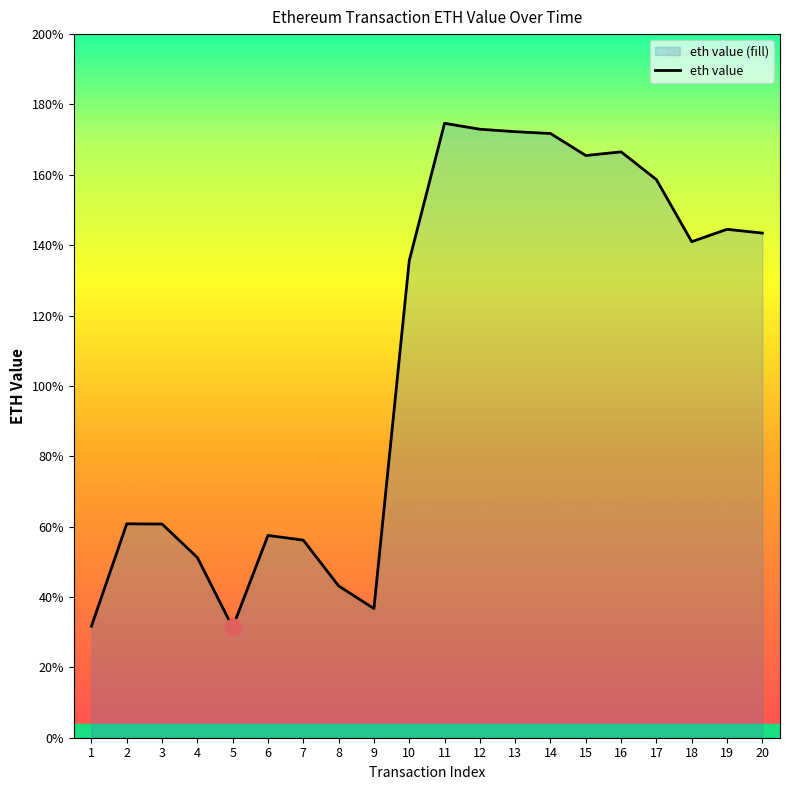

At which category does the data reach its first local peak?

2